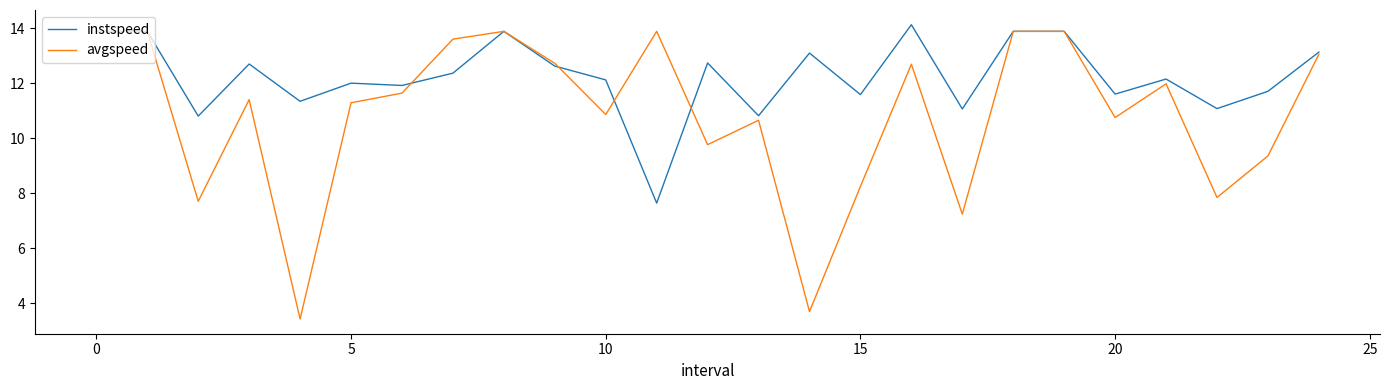

What are all the series names shown in the legend?

instspeed, avgspeed